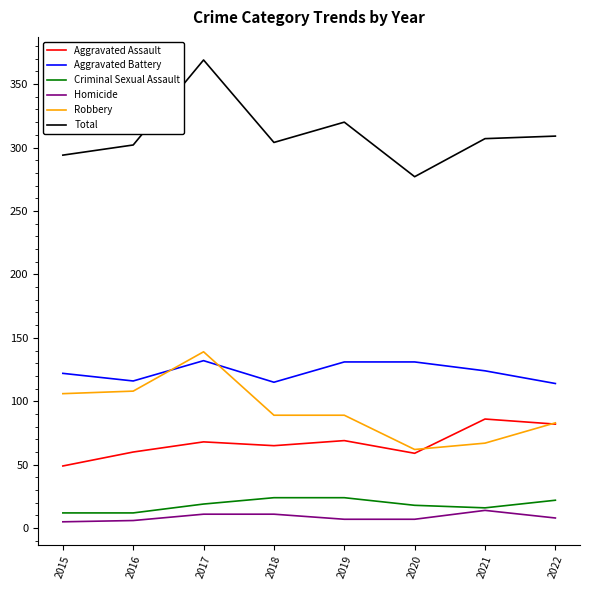

Which series has the largest total across all categories?

Total